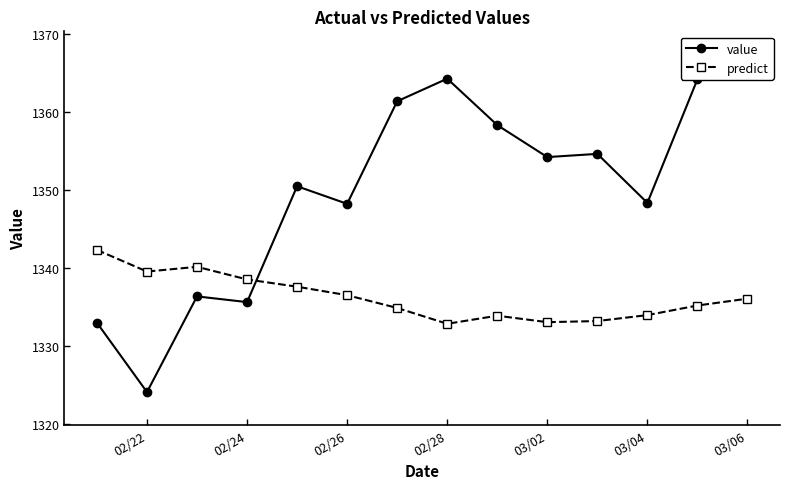

How many intersections are there between predict and value?

1